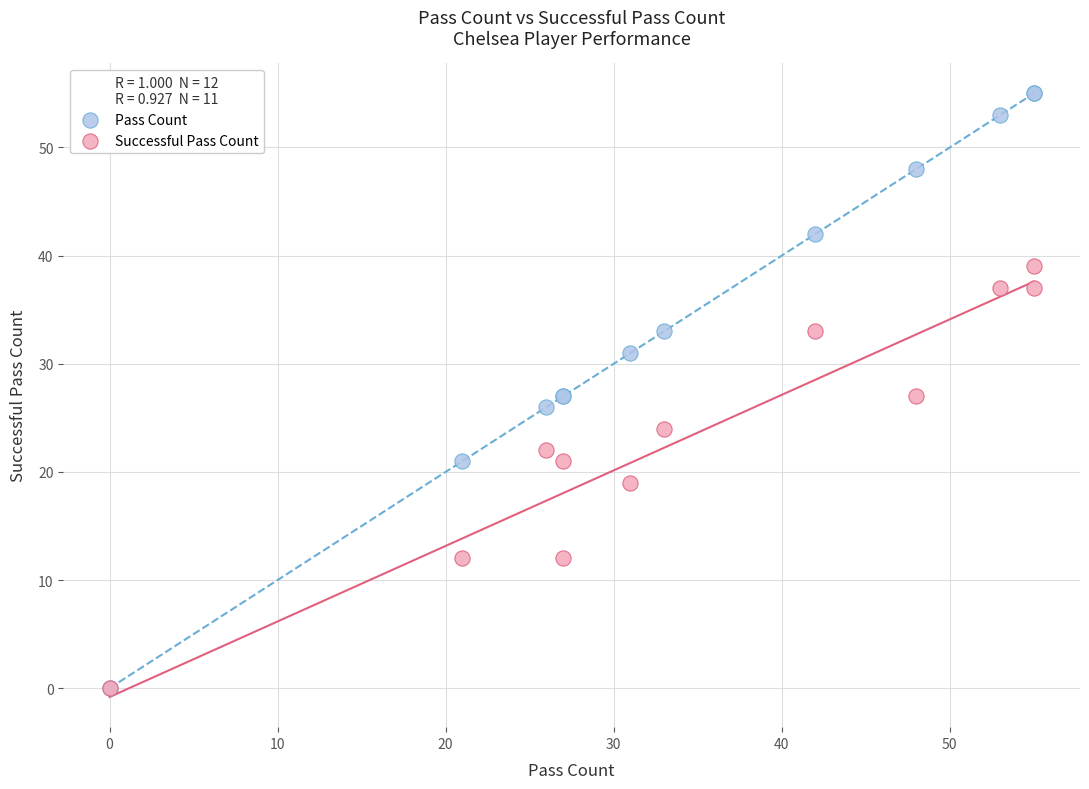

What are all the series names shown in the legend?

Pass Count, Successful Pass Count